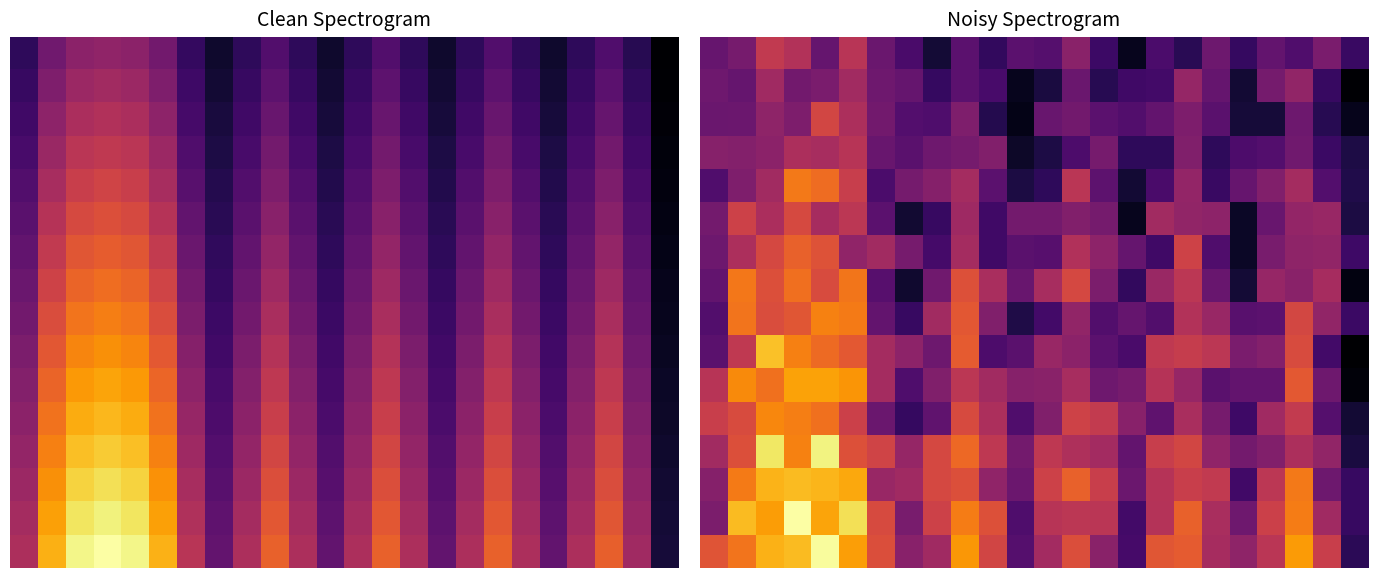

What is the difference between the maximum and minimum values in the 8 series?

0.6